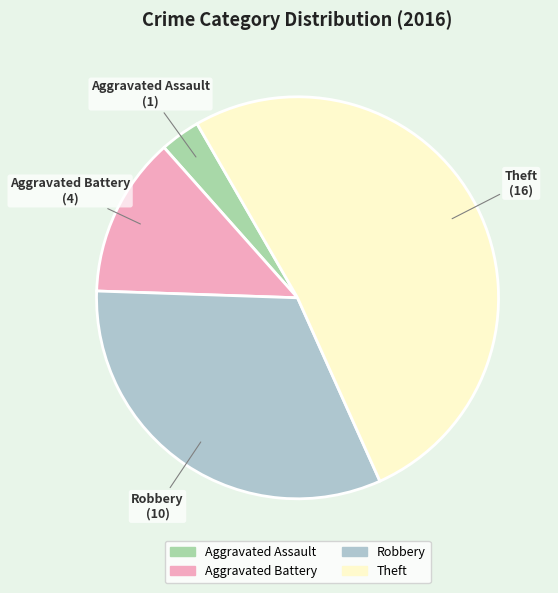

Count the number of slices in the pie.

4